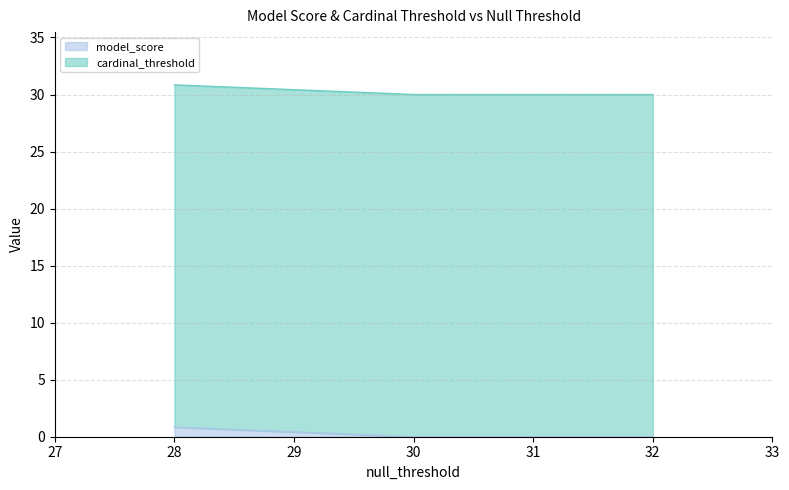

What is the difference between the maximum and second lowest values?

0.8